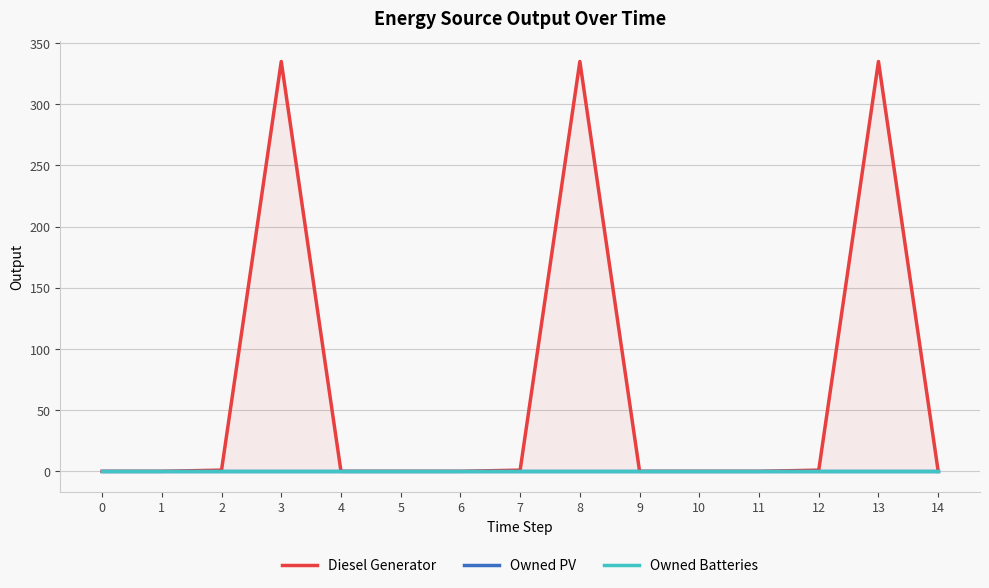

True or false: Diesel Generator and Owned Batteries intersect in this chart.

False